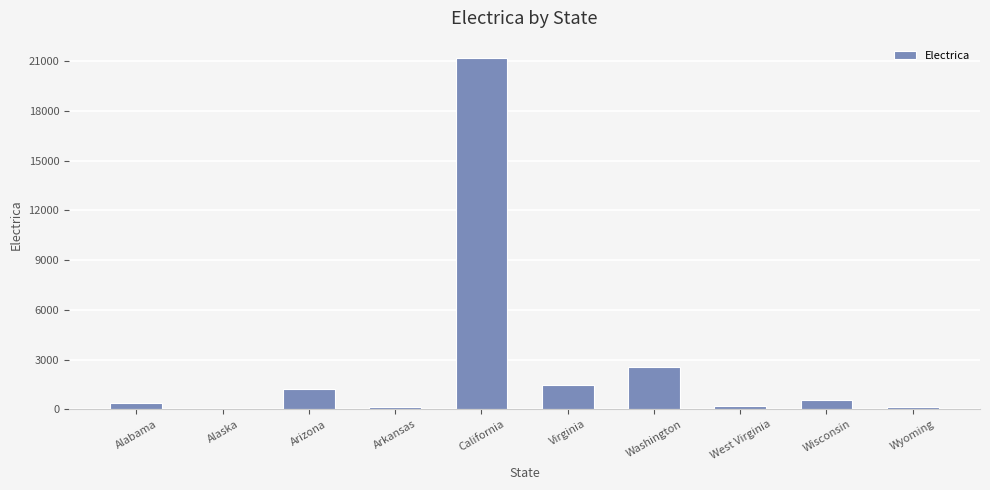

What is the approximate value at Virginia?

1446